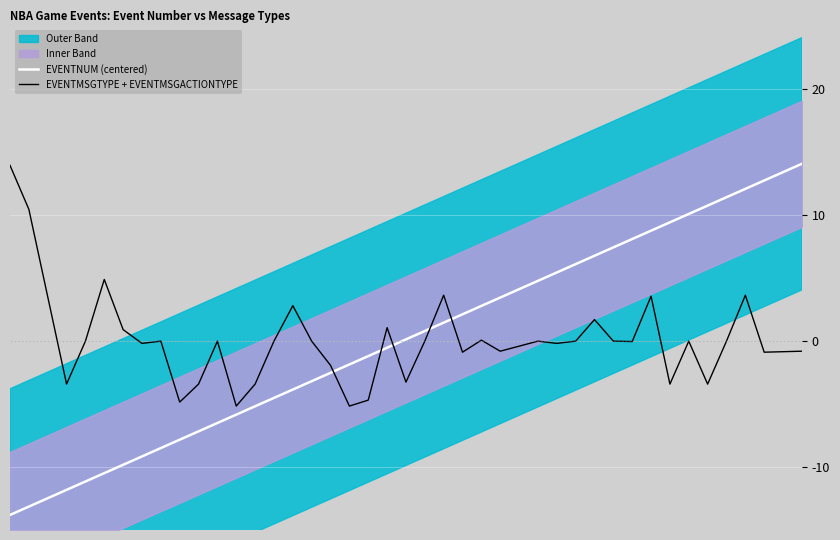

True or false: EVENTMSGTYPE + EVENTMSGACTIONTYPE and EVENTNUM (centered) intersect in this chart.

True